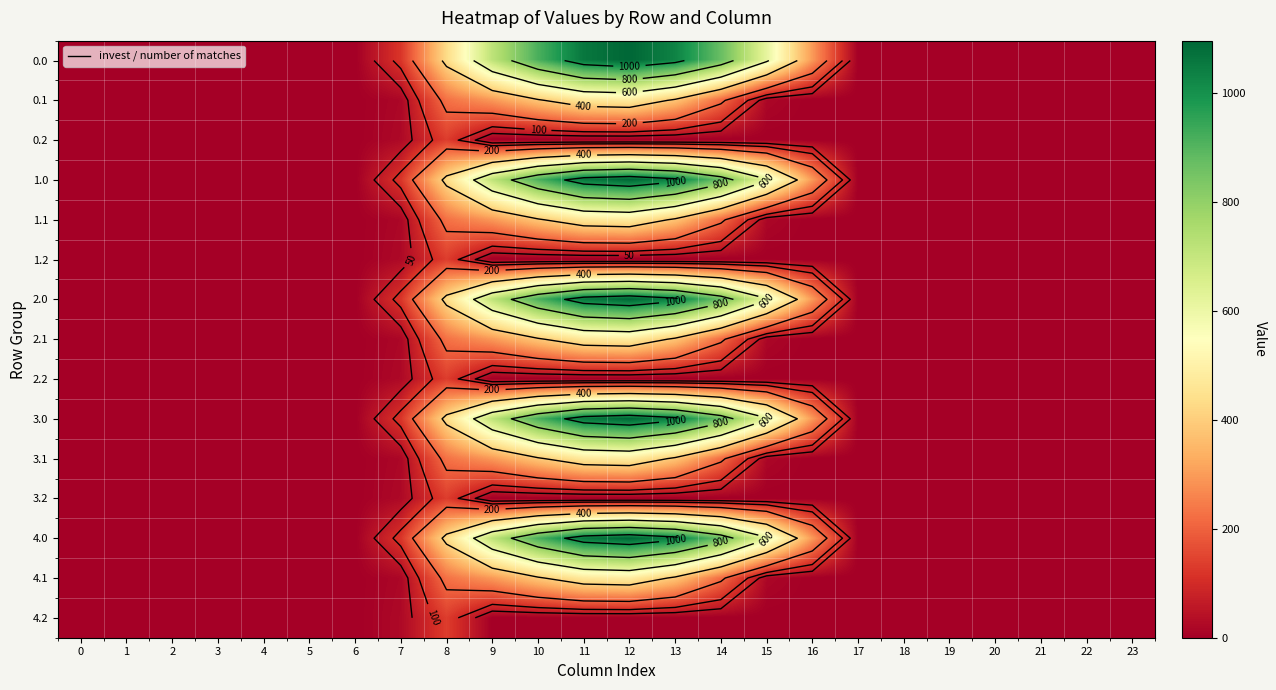

At how many categories does at least one series exceed 1035?

2